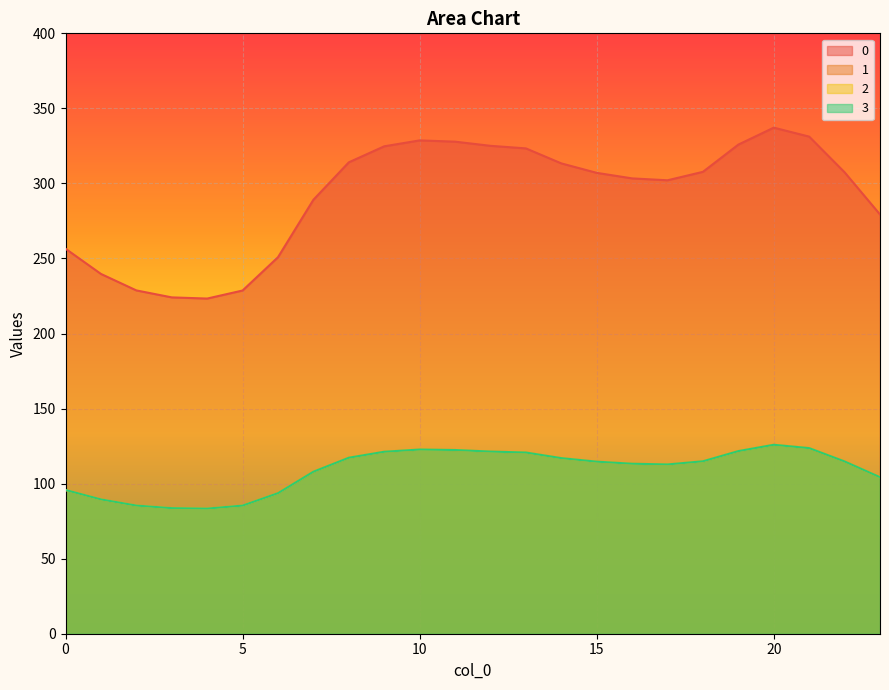

What is the total value across all series at 4?

473.4